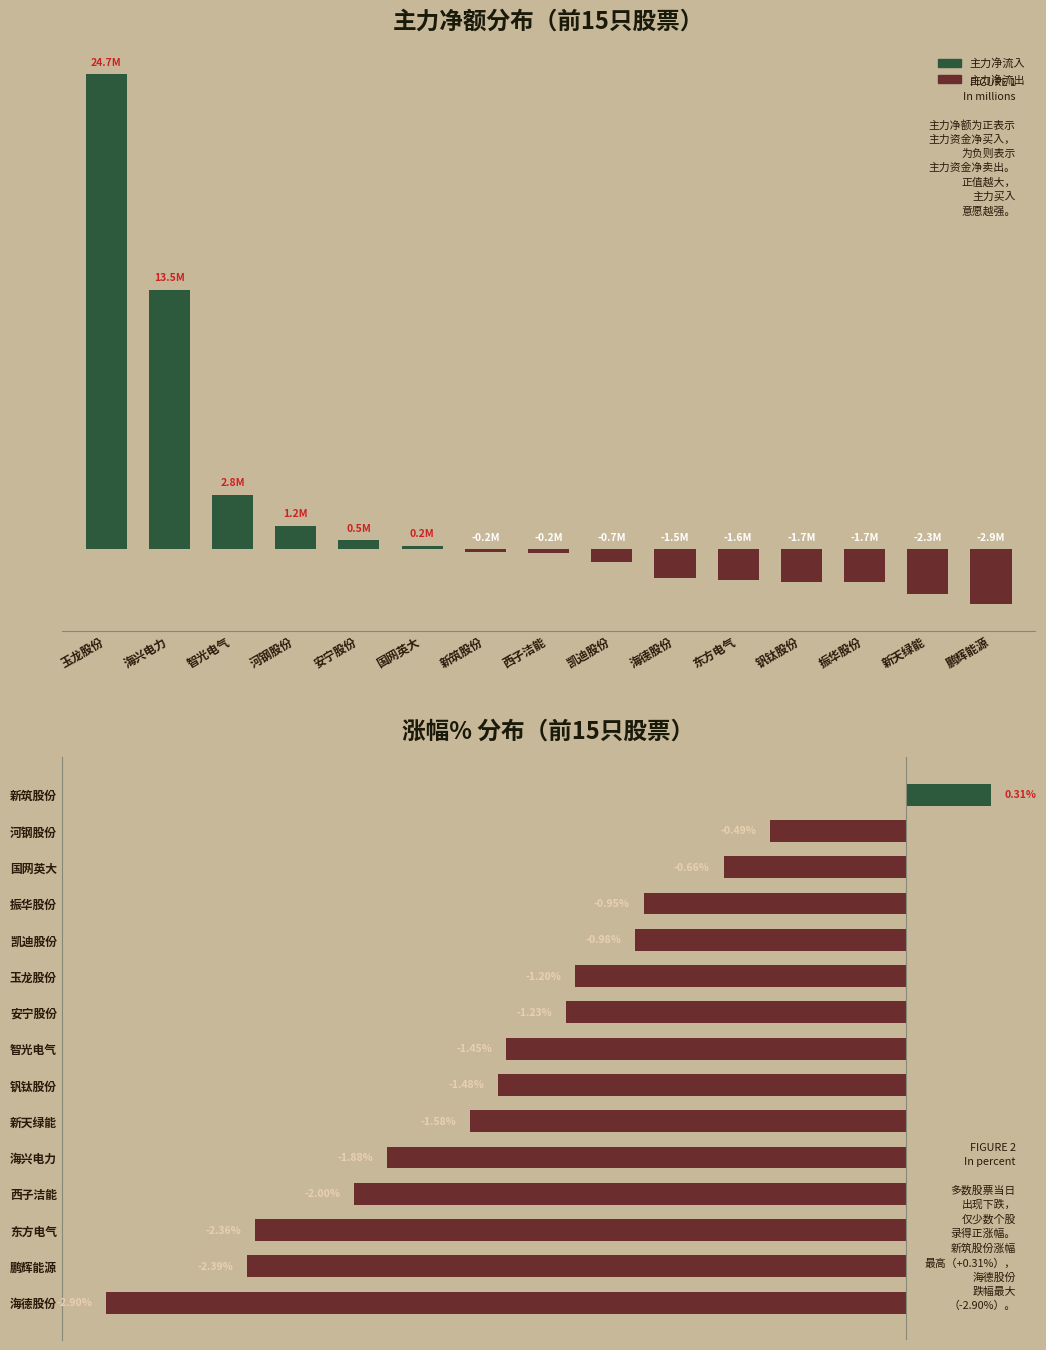

How many values in 涨幅% are above zero?

1